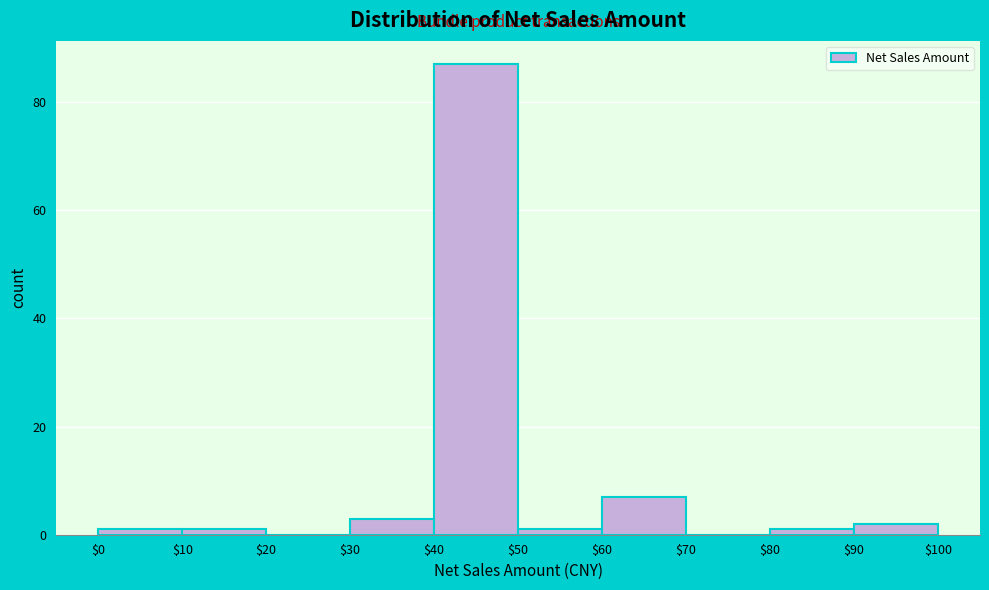

Reading left to right, transcribe this chart: for each bar, give the range it covers on the x-axis and its height. The values are not printed on the chart, so give them approximately, as read against the axis.

$0 to $10: under 2
$10 to $20: under 2
$20 to $30: 0
$30 to $40: 4
$40 to $50: 88
$50 to $60: under 2
$60 to $70: 8
$70 to $80: 0
$80 to $90: under 2
$90 to $100: 2